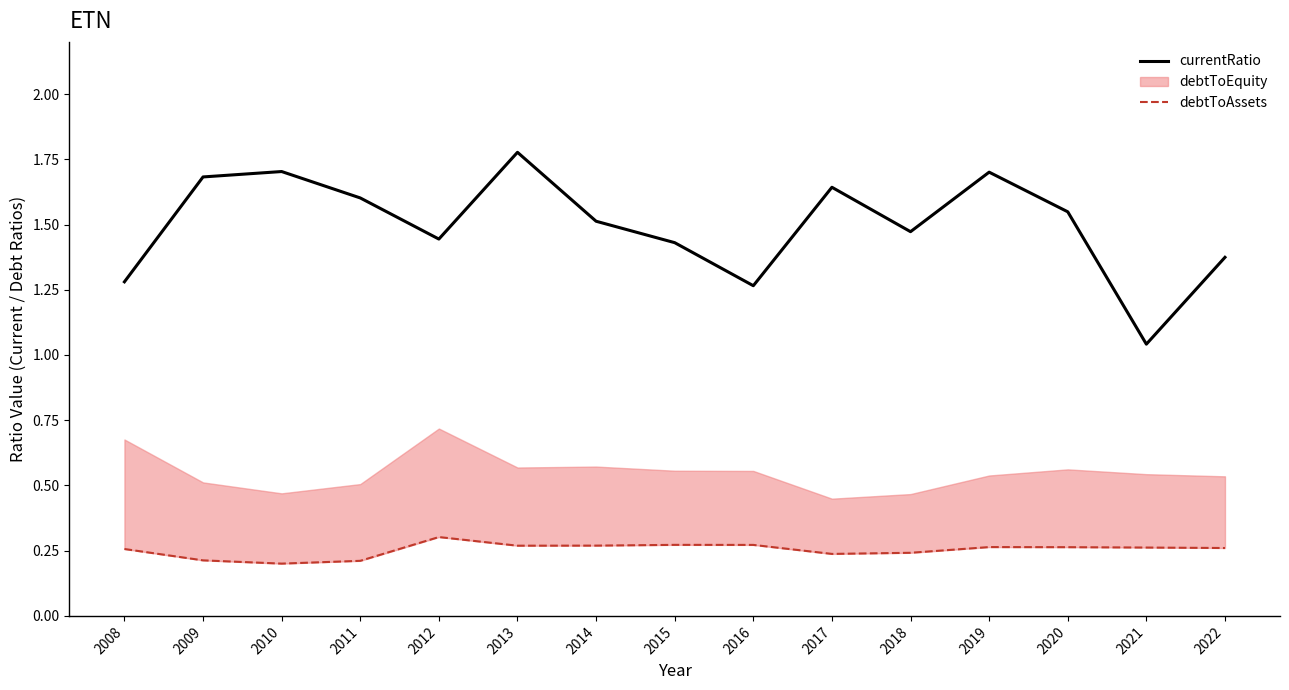

What is the highest value of the currentRatio series?

1.8